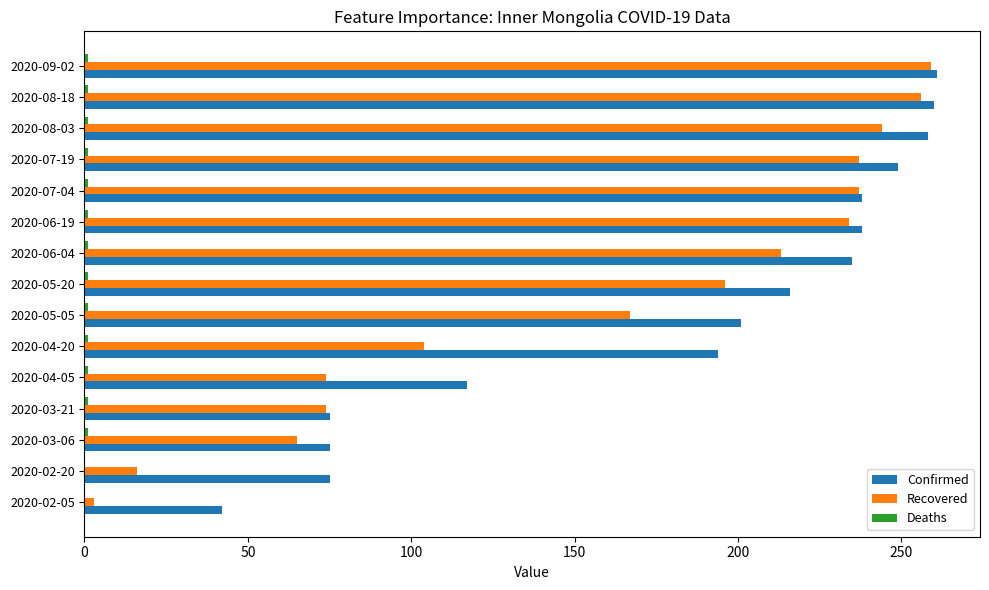

Is the value of Confirmed at 2020-05-20 greater than the value of Recovered at 2020-03-06?

Yes